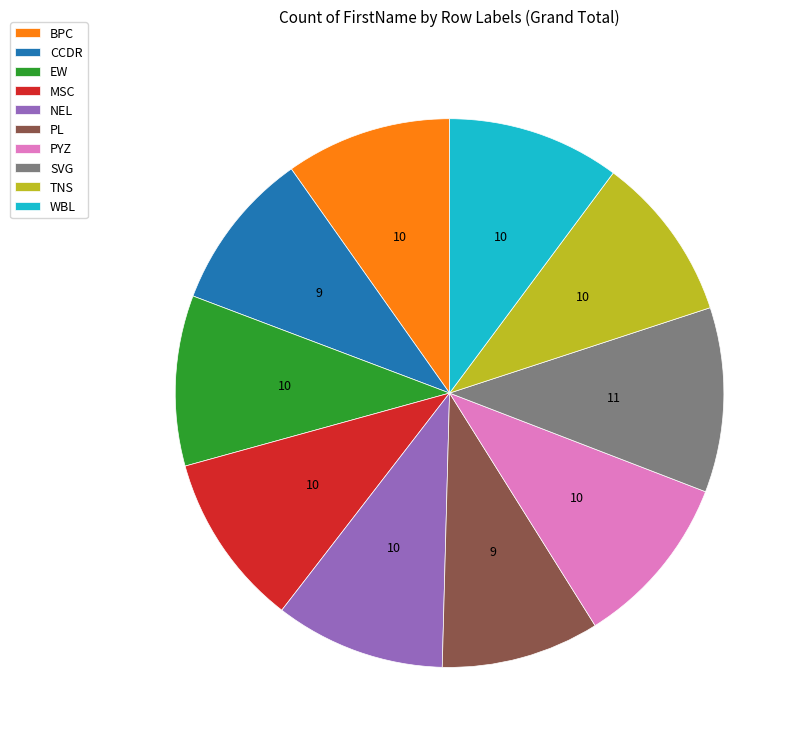

What is the largest slice in the pie chart?

SVG